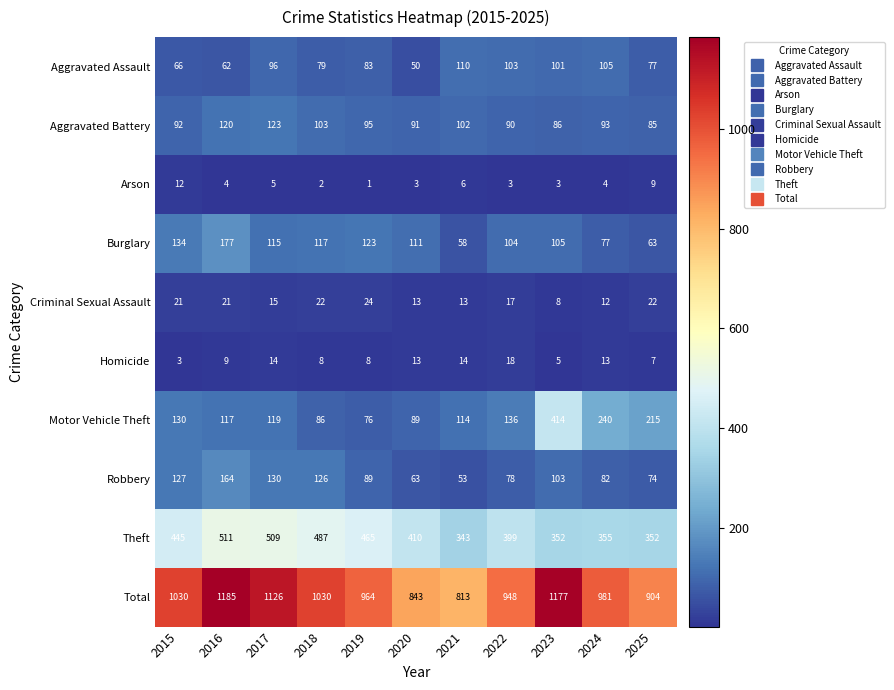

Which category has the lowest value across all series?

2019